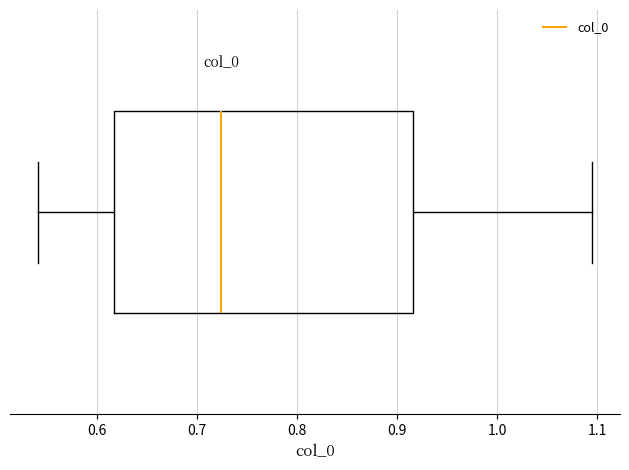

Where does the right whisker of the box end on the x-axis? The values are not printed on the chart, so give them approximately, as read against the axis.

1.10